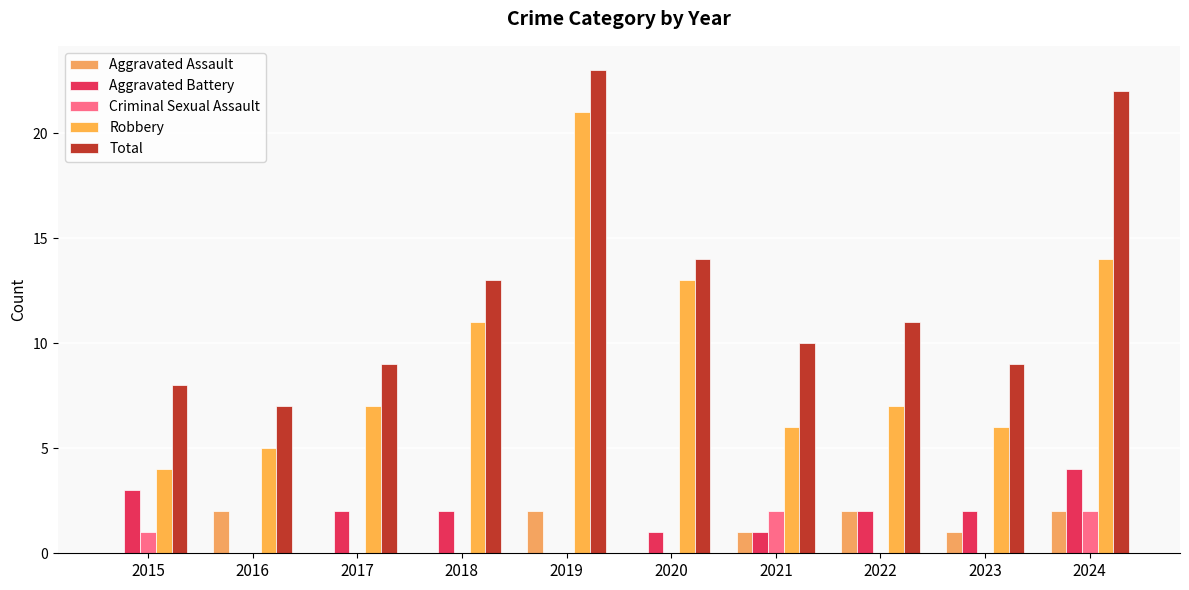

Which series has the widest spread of values?

Robbery